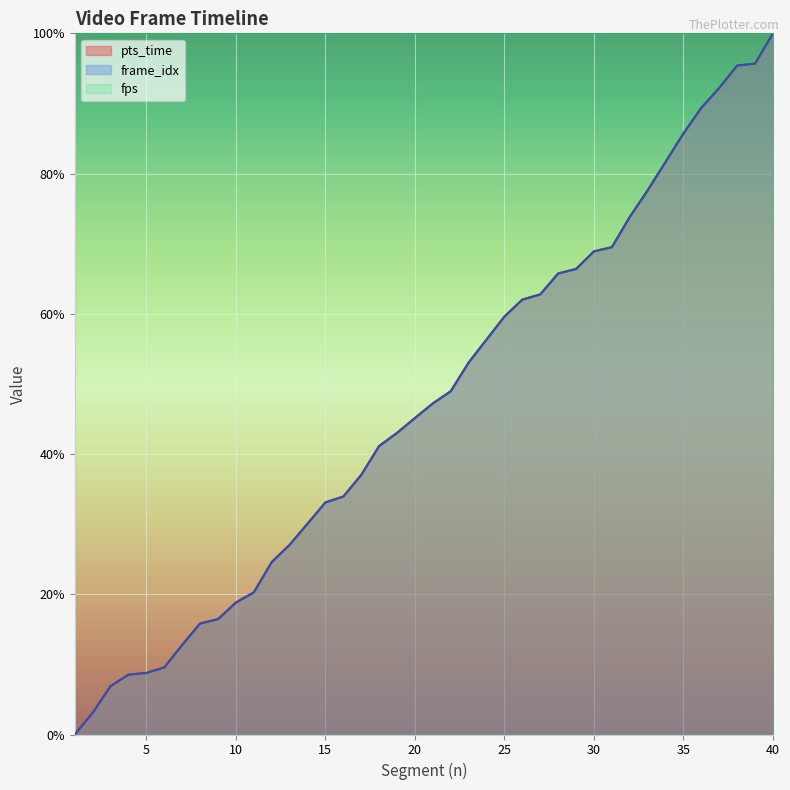

How many positive values does the pts_time series have?

39